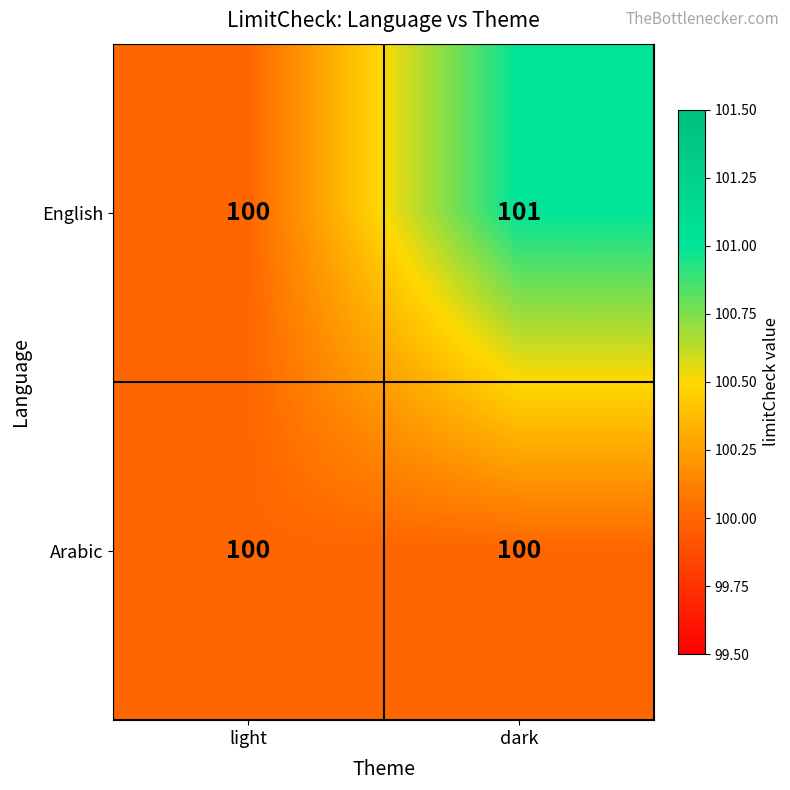

Which series has the widest spread of values?

English